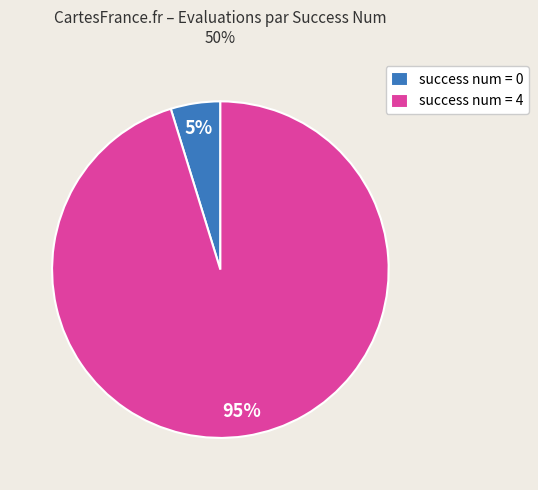

To the nearest percent, what is the difference between the success num = 4 and success num = 0 slice percentages?

90%